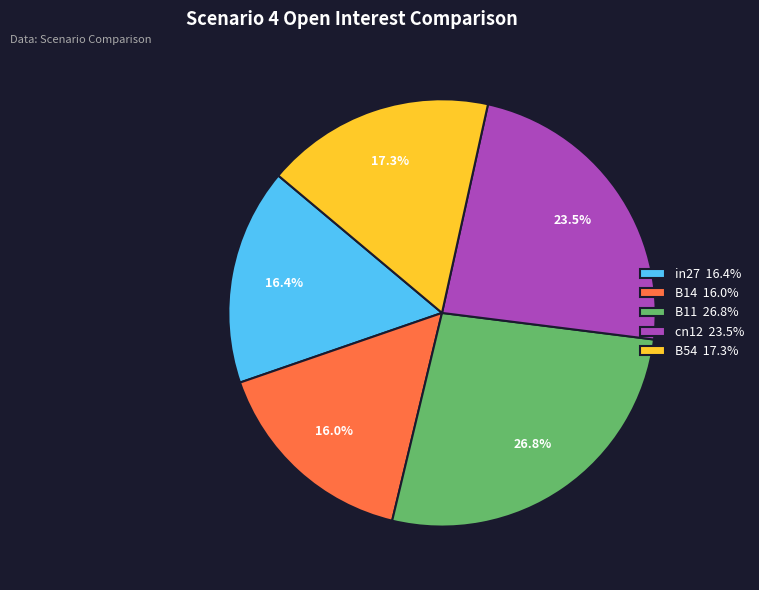

To the nearest percent, what portion does B54 represent?

17%